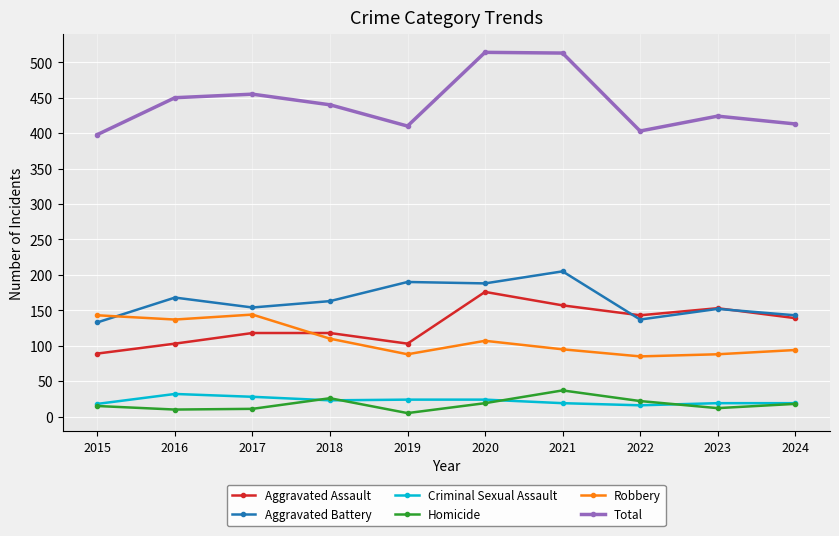

How many lines are shown in the chart?

6